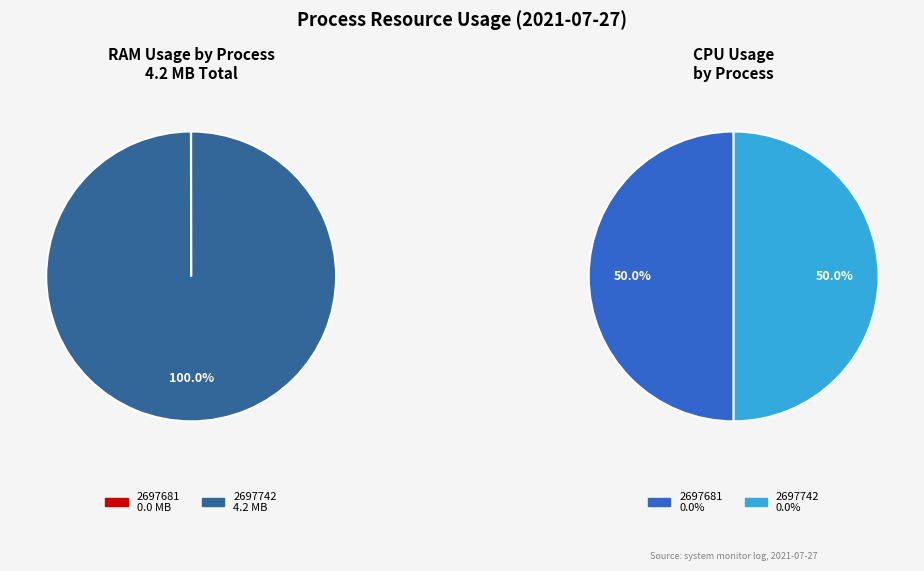

How many slices are in this pie chart?

2